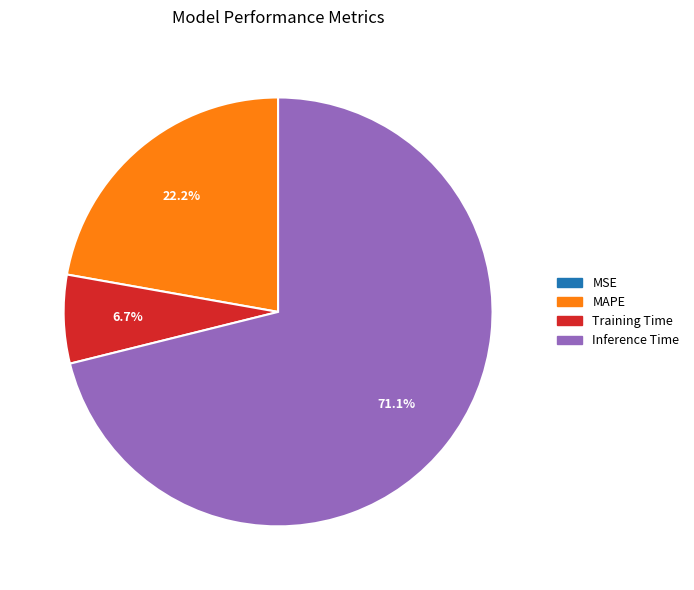

Is there any slice that represents more than half of the pie?

Yes